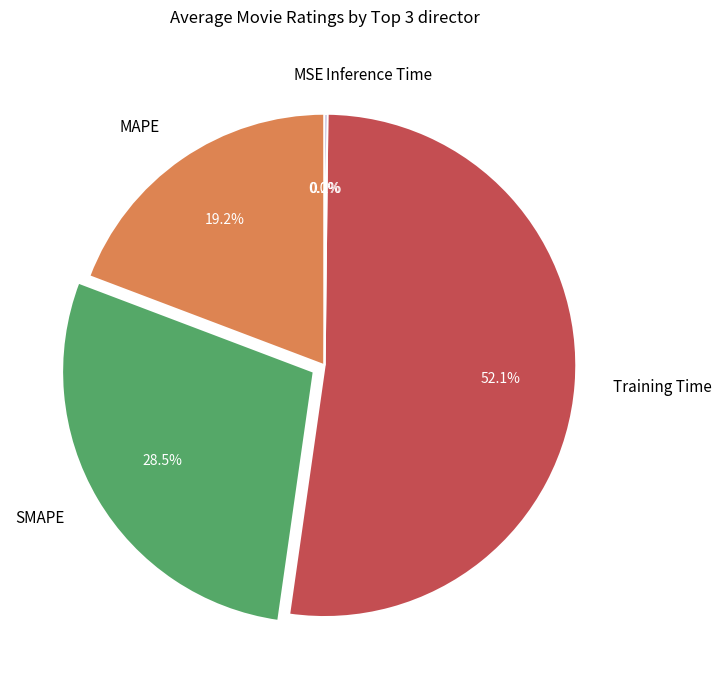

To the nearest percent, what percentage of the pie is MAPE?

19%